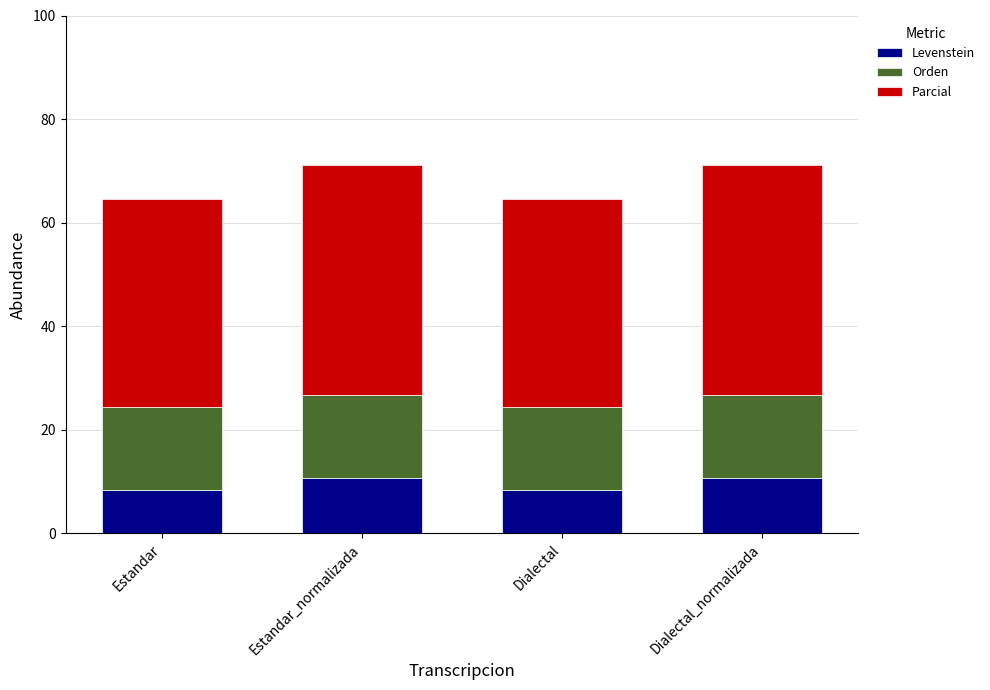

What is the maximum value for Levenstein?

10.6